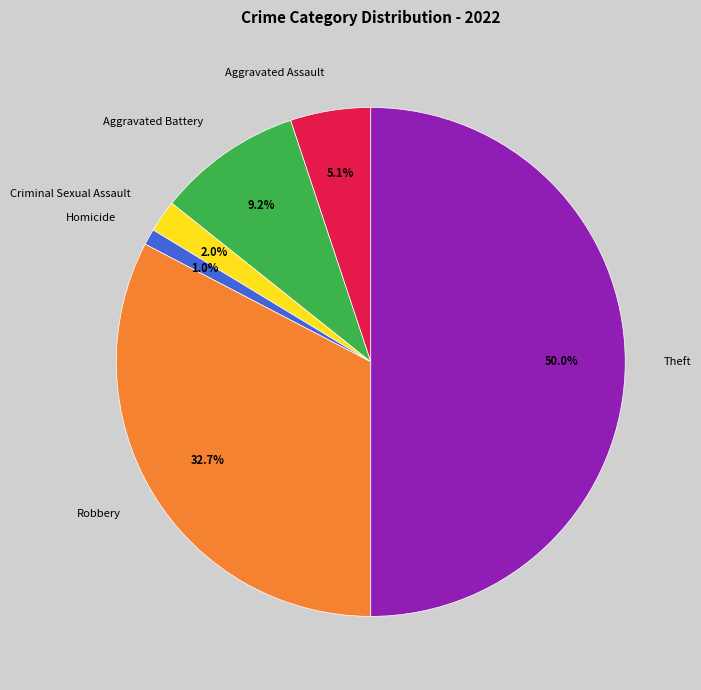

Which slice is the largest?

Theft